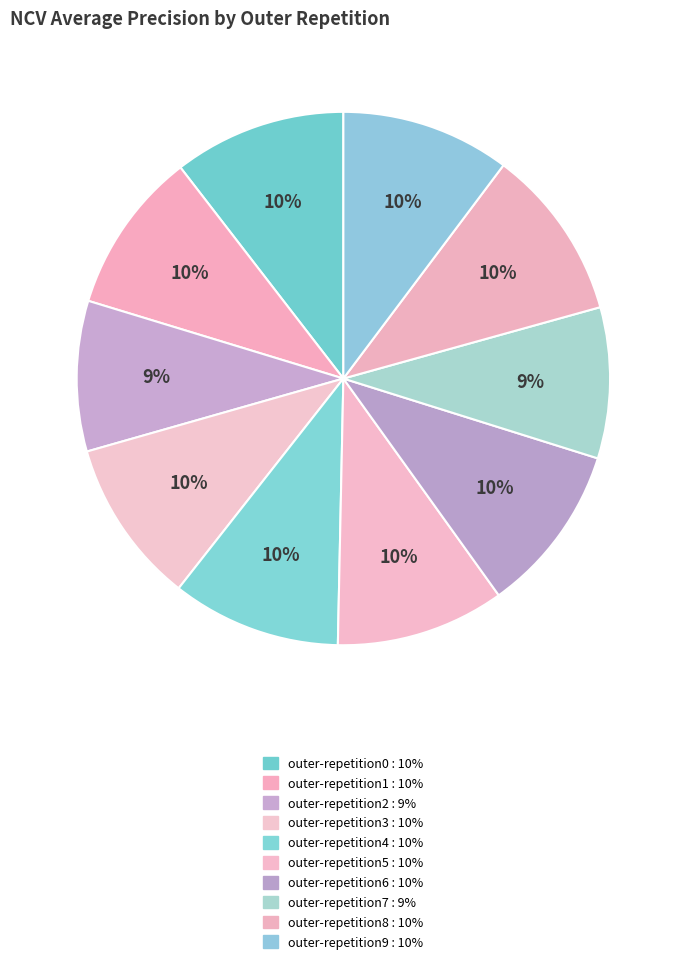

How many segments does this pie chart have?

10